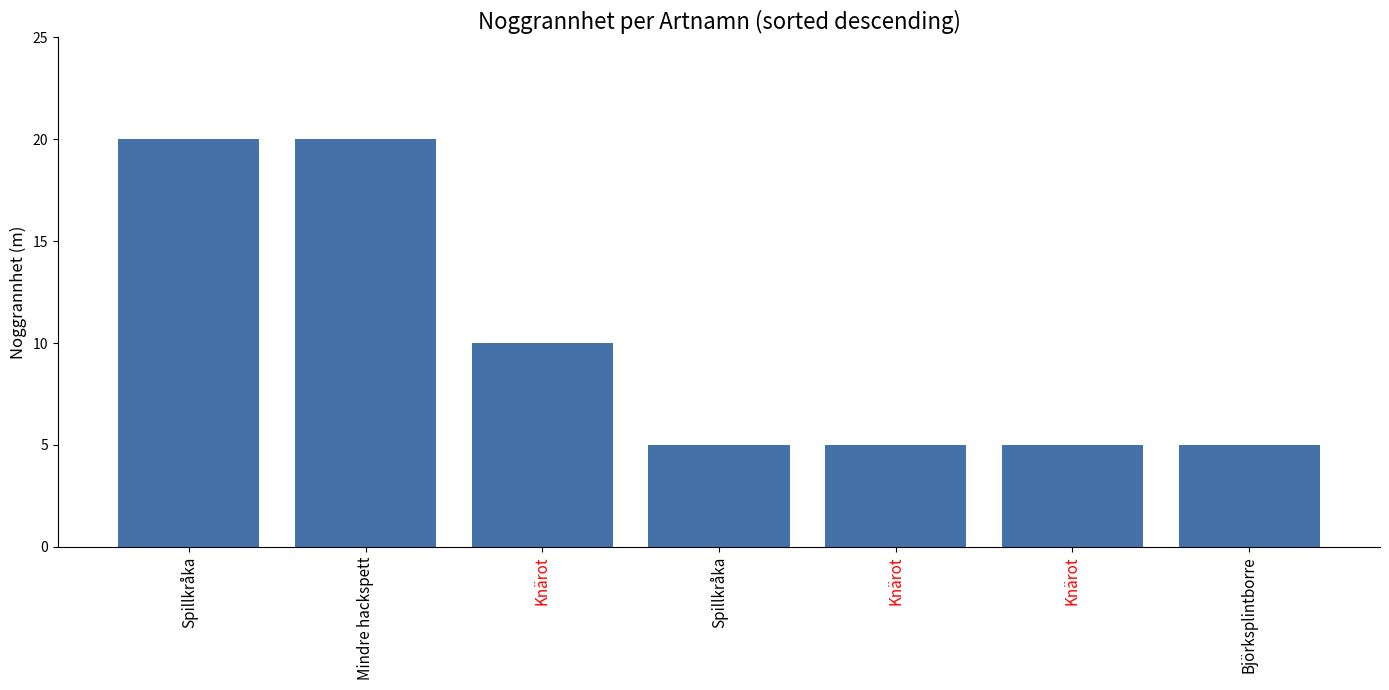

What is the average value?

10